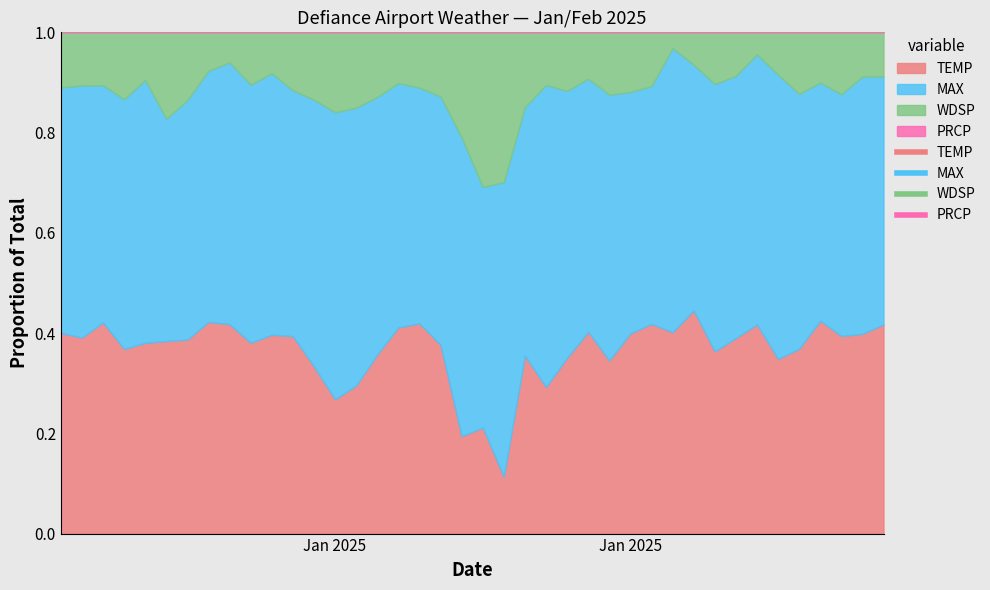

Where is the first local minimum for TEMP?

4